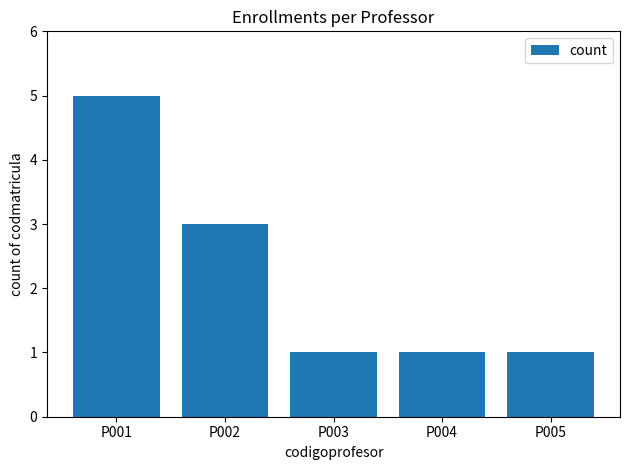

What is the difference between the maximum and minimum values?

4